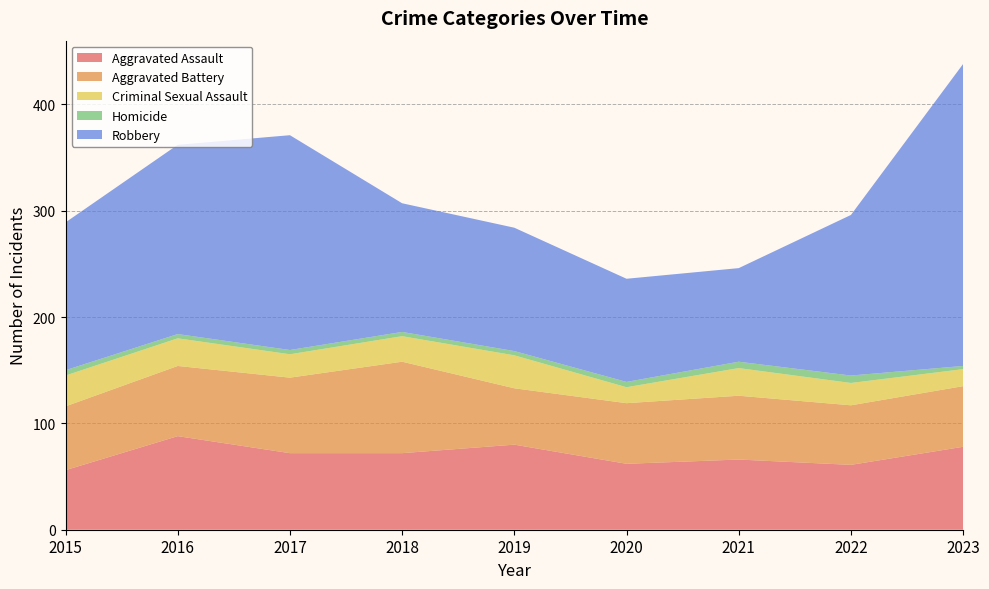

Reading left to right, transcribe all the data shown in this chart.

Aggravated Assault: 56	88	72	72	80	62	66	61	78
Aggravated Battery: 60	66	71	86	53	57	60	56	57
Criminal Sexual Assault: 29	26	22	24	31	15	26	21	16
Homicide: 5	4	4	4	4	5	6	7	3
Robbery: 139	178	202	121	116	97	88	151	284